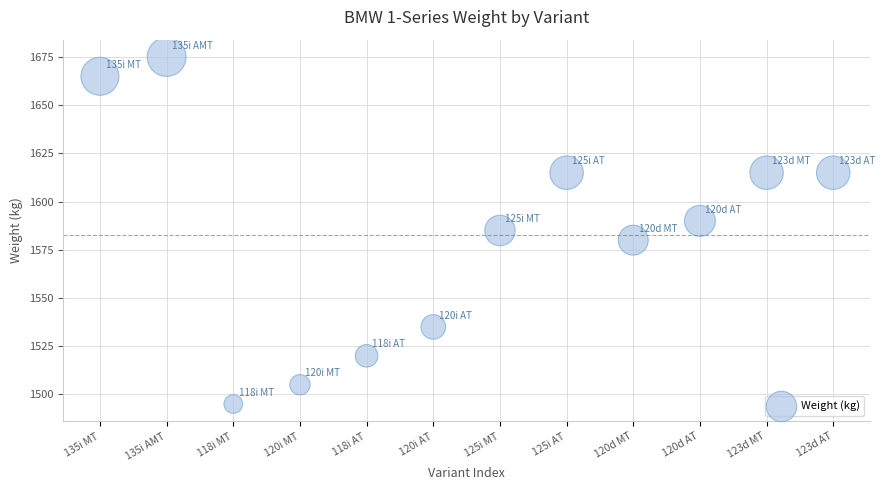

What is the range of Y values (max minus min)?

180